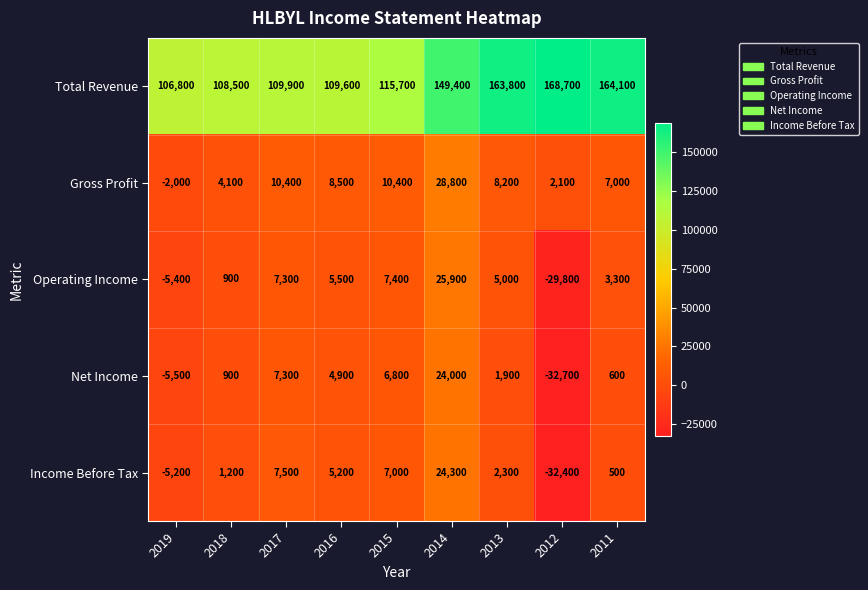

The value of Total Revenue at 2016 is 109600. True or false?

True